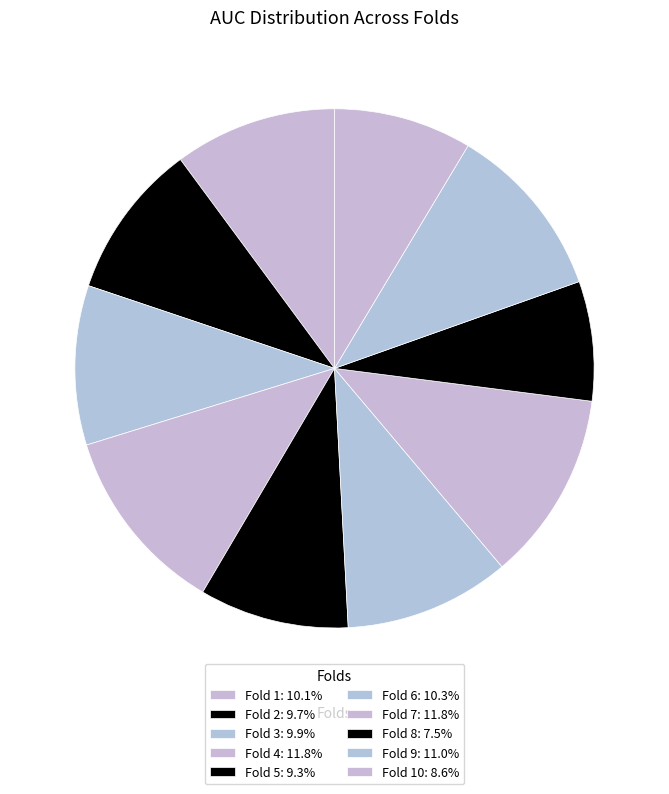

Count the number of slices in the pie.

10